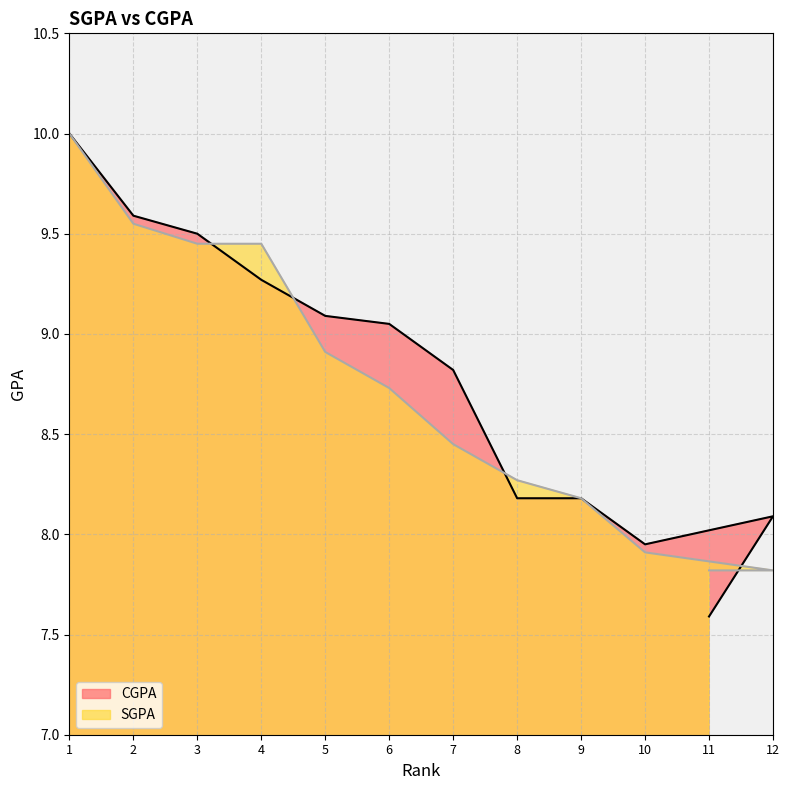

At 4, list the series in order from largest to smallest.

SGPA, CGPA